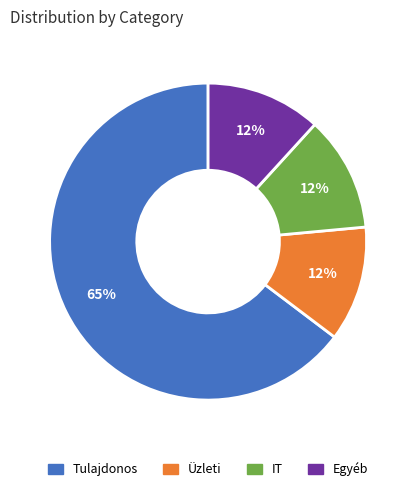

To the nearest percent, what percentage of the pie is IT?

12%